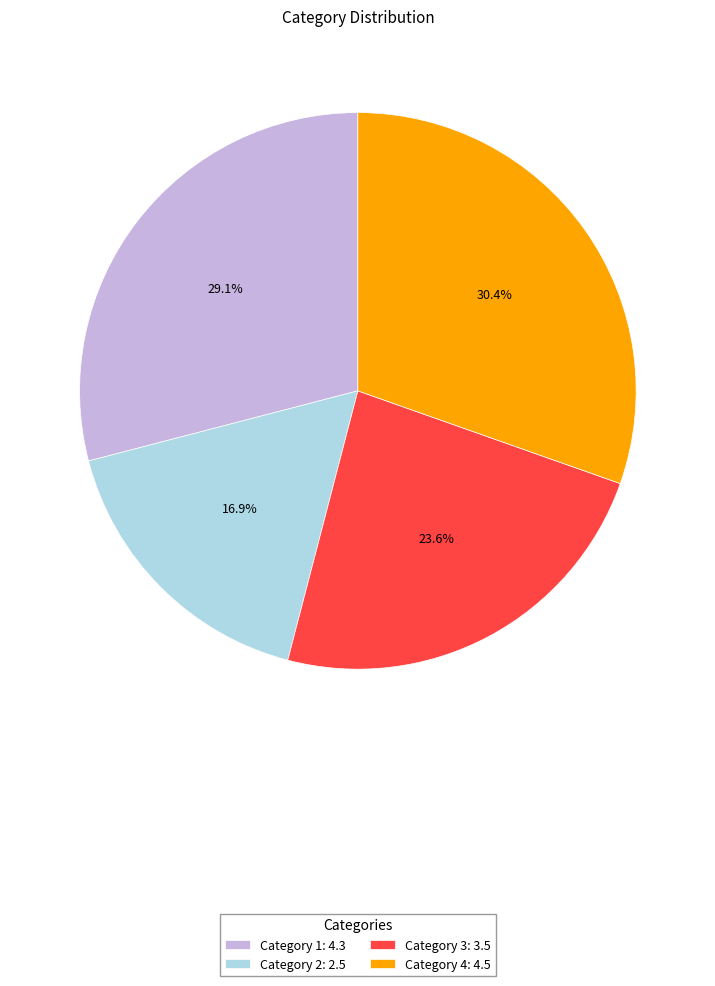

Is it true that Category 2 is 17% of the pie?

True